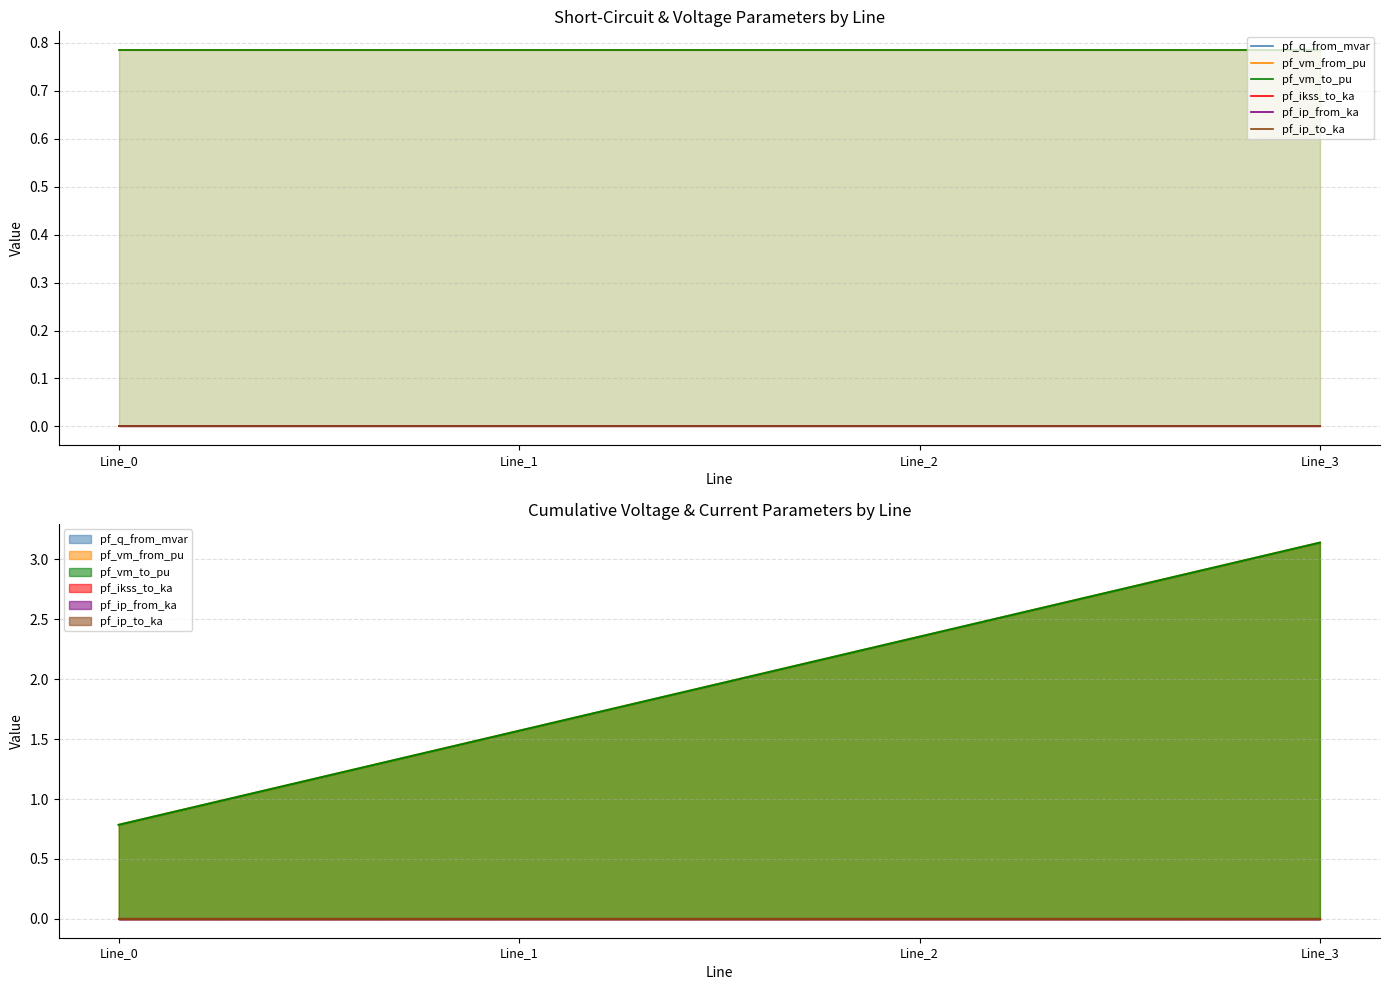

At which label is pf_ikss_to_ka closest to 0?

Line_0